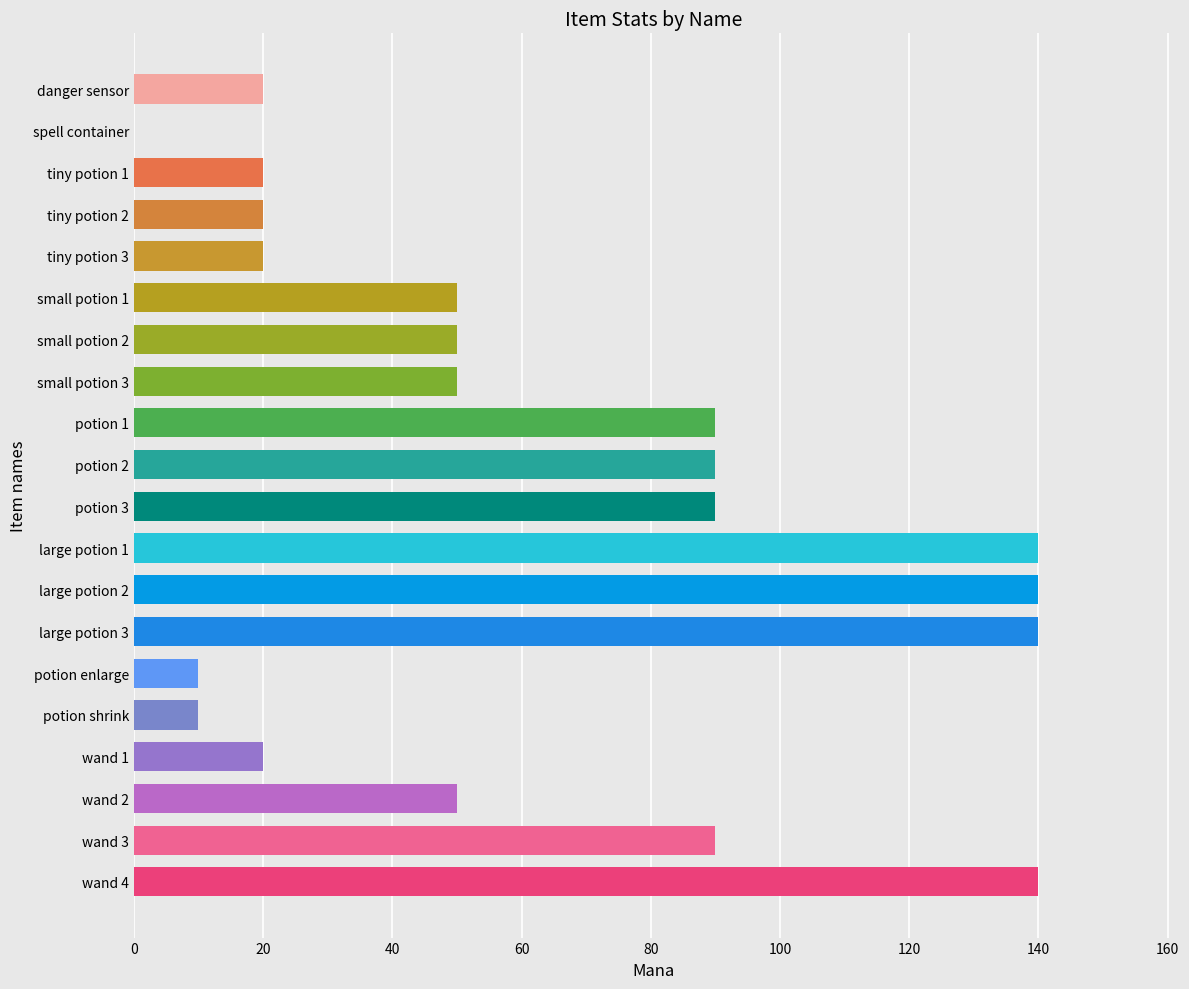

The chart shows a value of 50 at spell container. True or false?

False